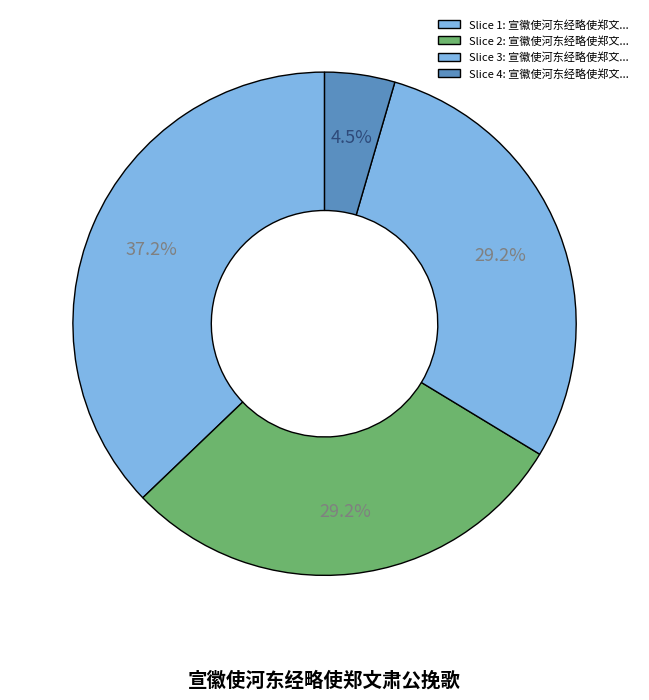

Count the number of slices in the pie.

4